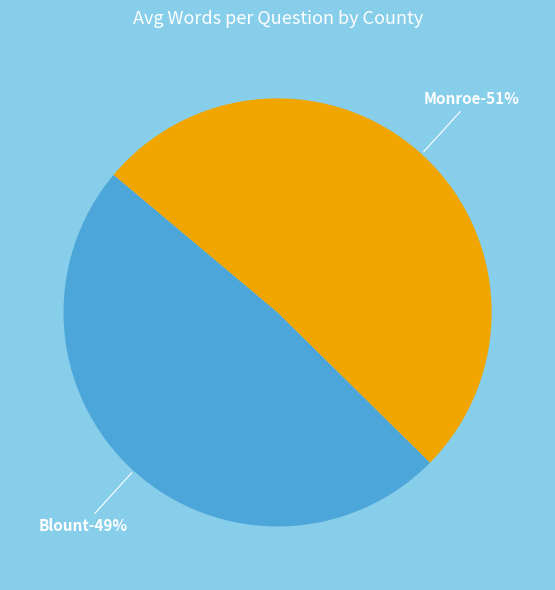

Approximately how many times larger is the value at Blount (42.2) compared to Monroe (44.4)?

1.0